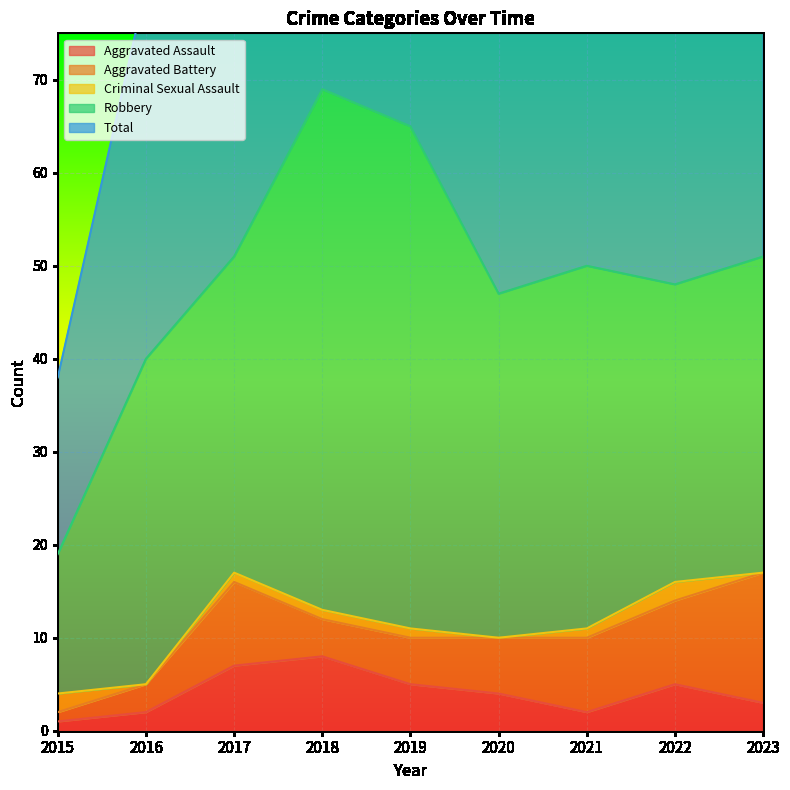

What is the value of the Aggravated Battery point at the 5th from the left?

5